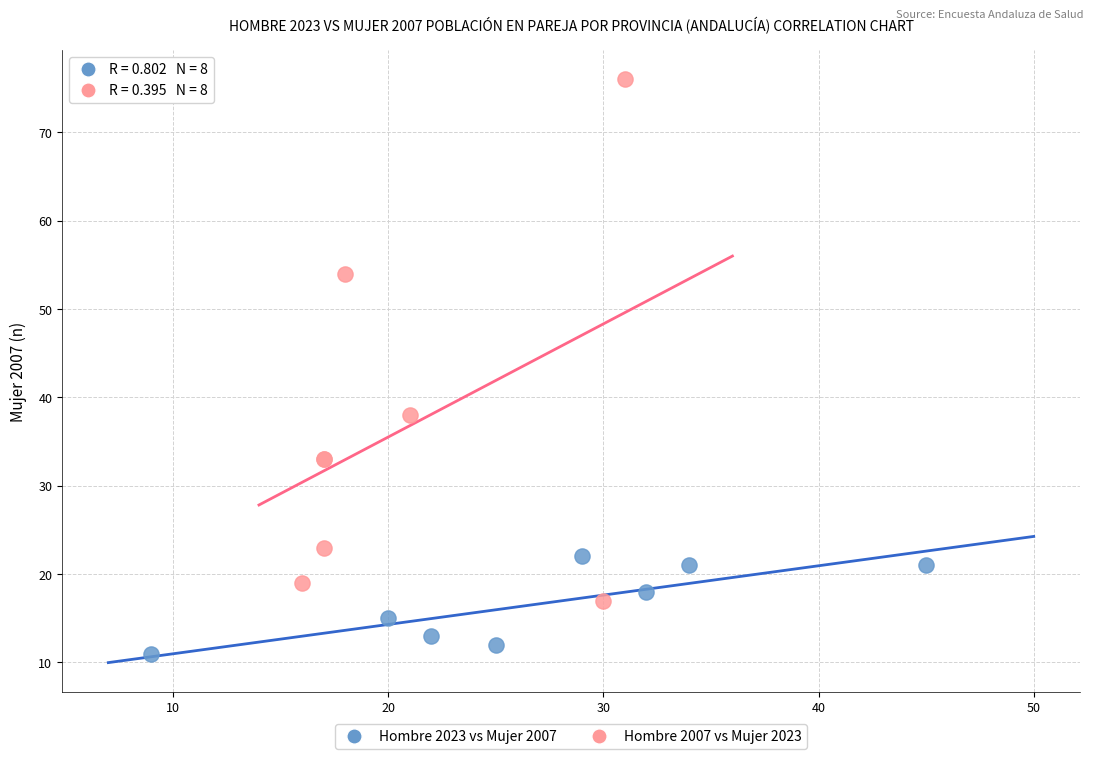

Which series has the largest Y range (max minus min)?

Hombre 2007 vs Mujer 2023